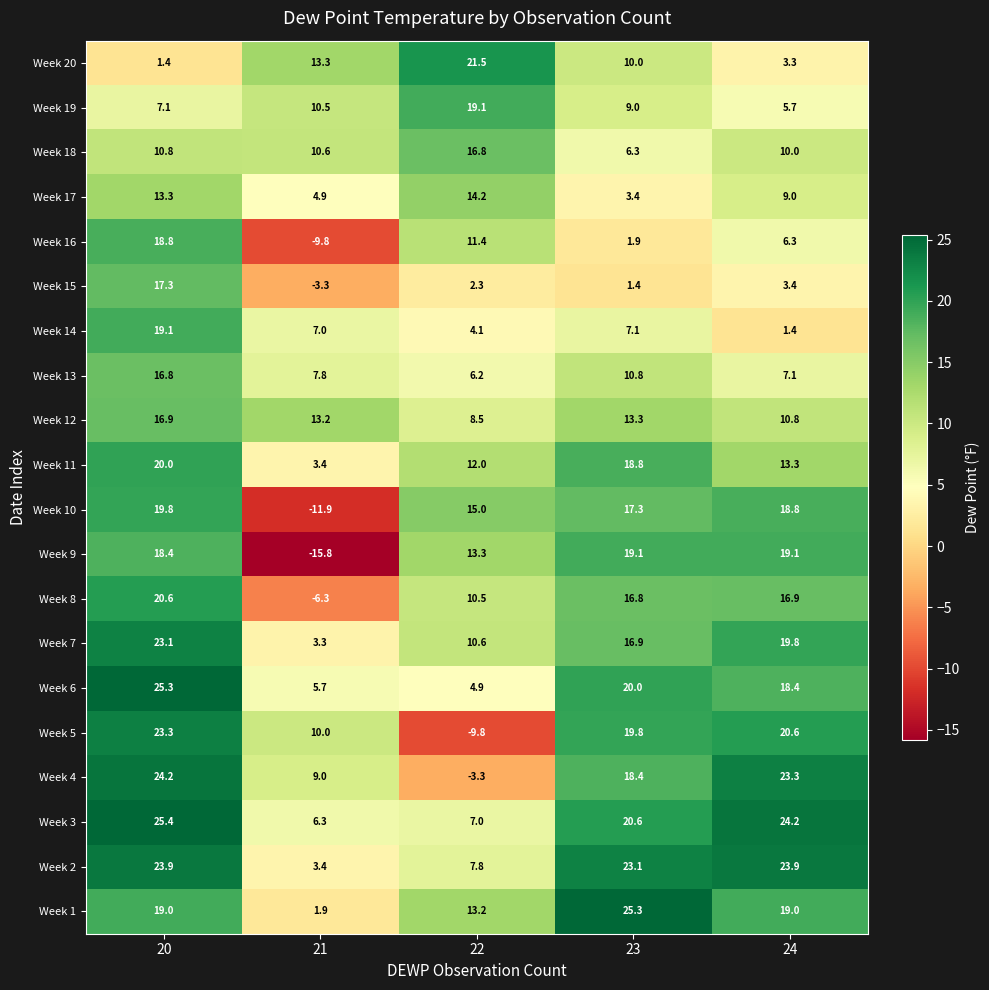

What is the sum of the Week 15 values at 22 and 23?

3.7